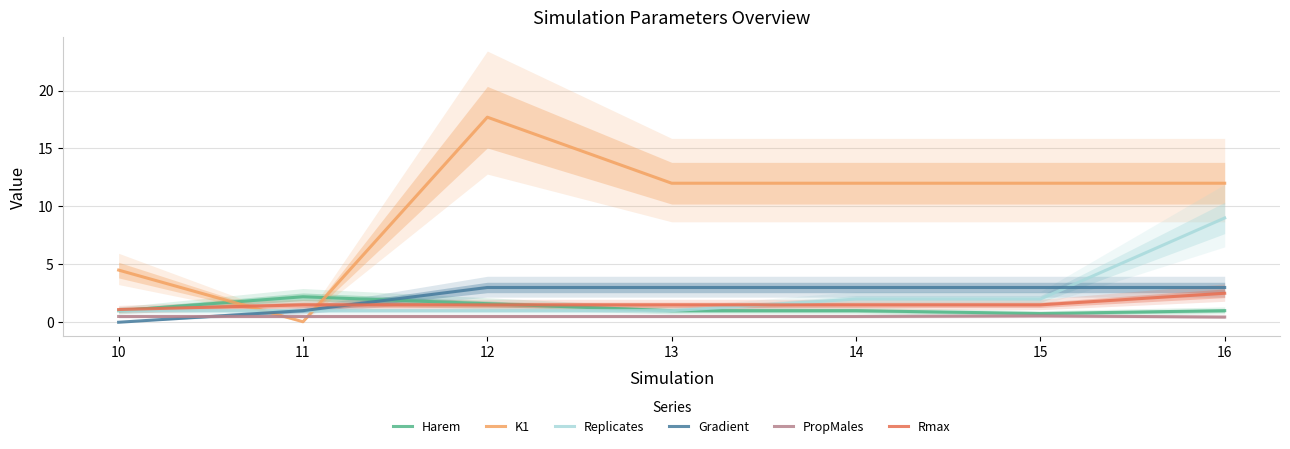

What is the difference between the highest and lowest values at 11?

2.2